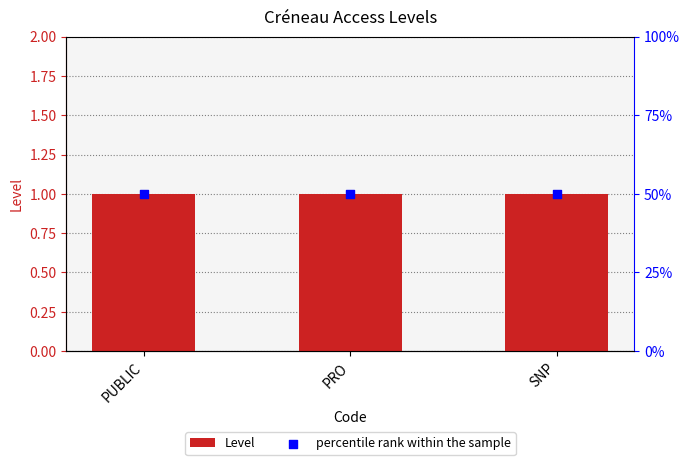

What are all the series names shown in the legend?

Level, percentile rank within the sample